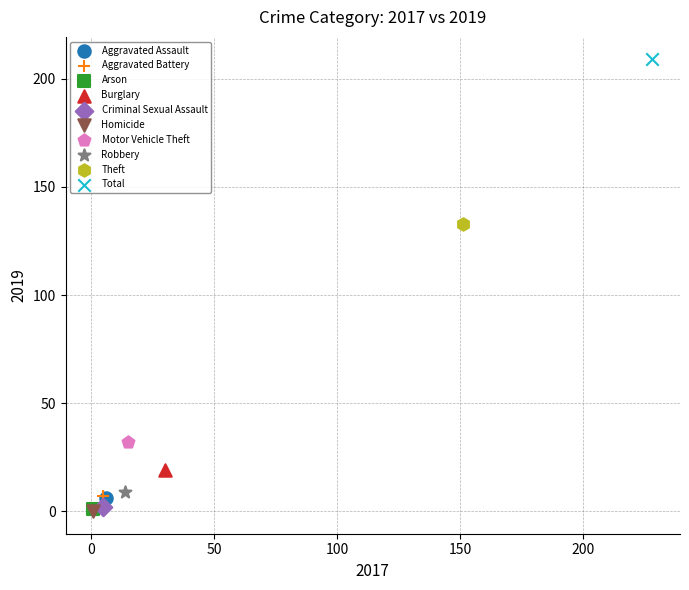

What are all the series names shown in the legend?

Aggravated Assault, Aggravated Battery, Arson, Burglary, Criminal Sexual Assault, Homicide, Motor Vehicle Theft, Robbery, Theft, Total